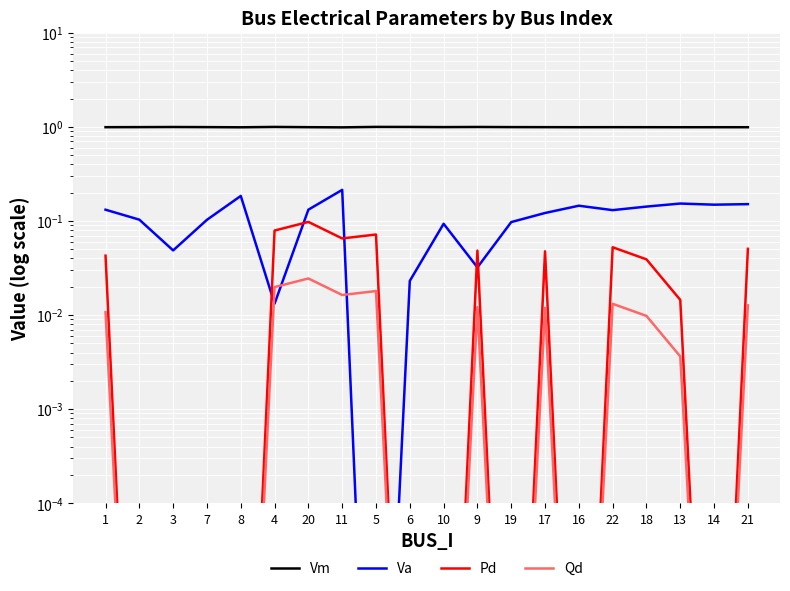

Count the number of data series in this chart.

4